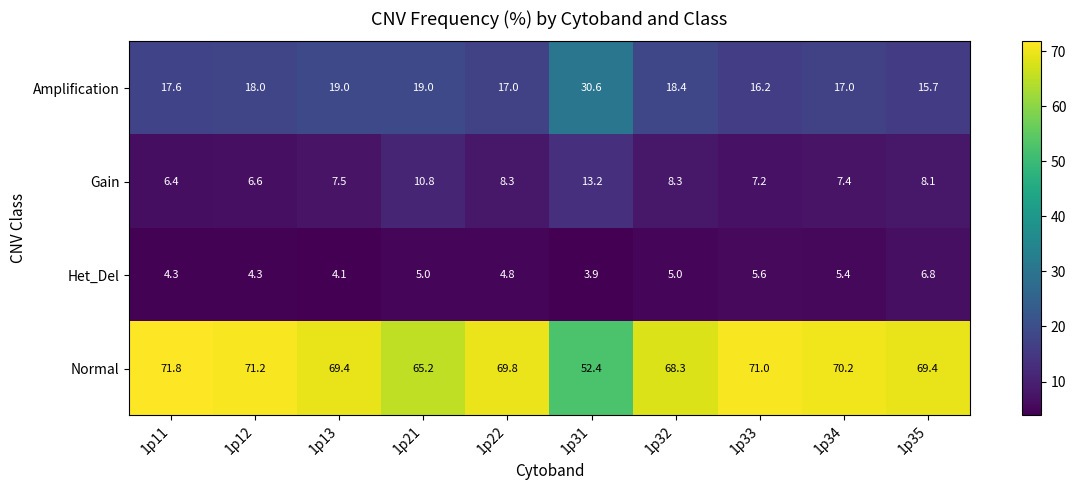

At how many categories does at least one series exceed 33?

10